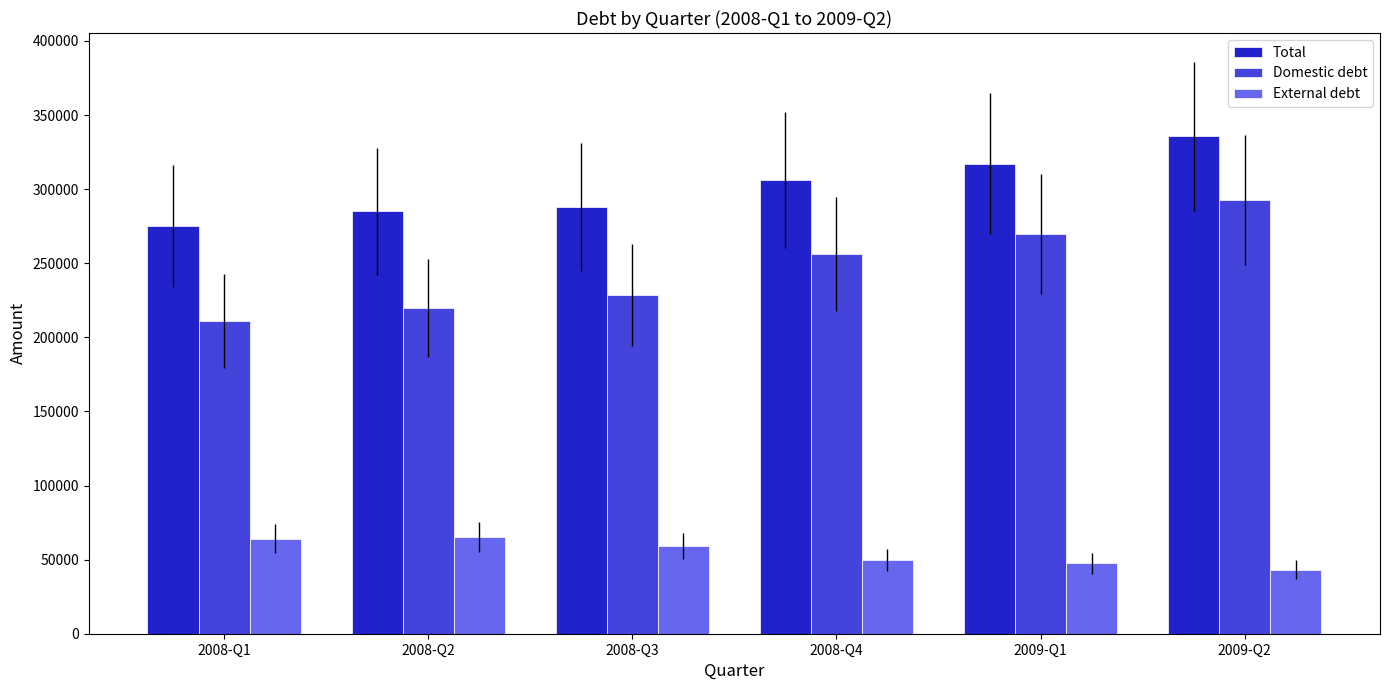

Is it true that Domestic debt equals 219849.3 at 2008-Q2?

True